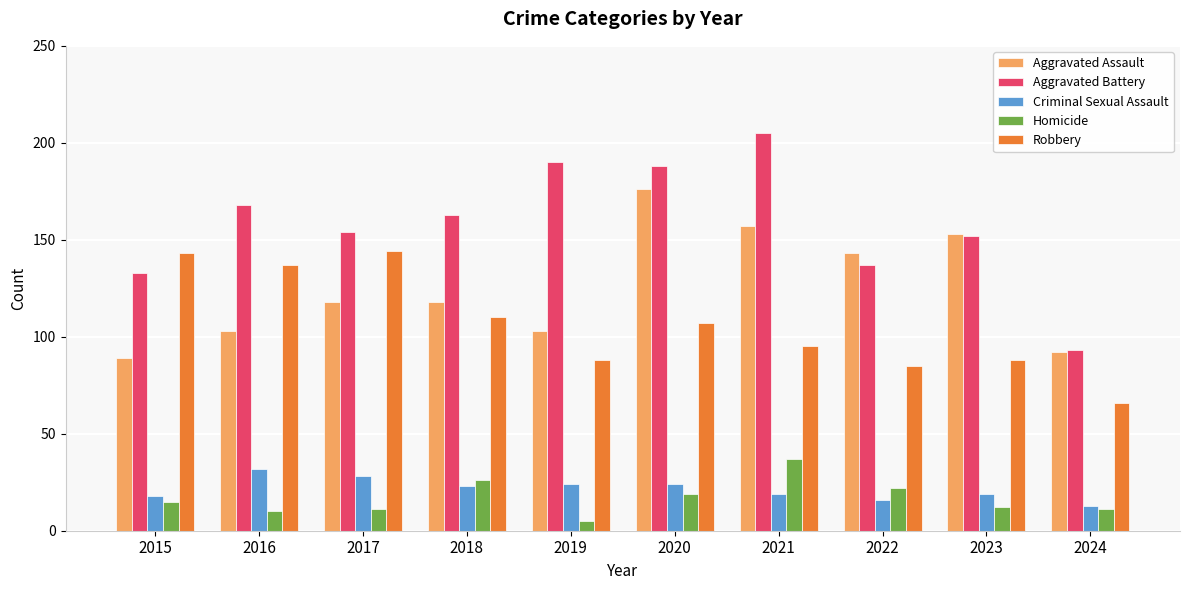

The value of Aggravated Battery at 2017 is 273. True or false?

False